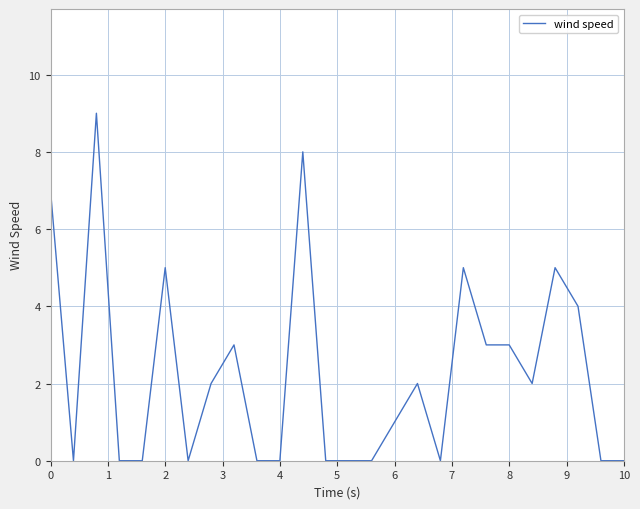

What is the difference between the maximum and minimum values?

9